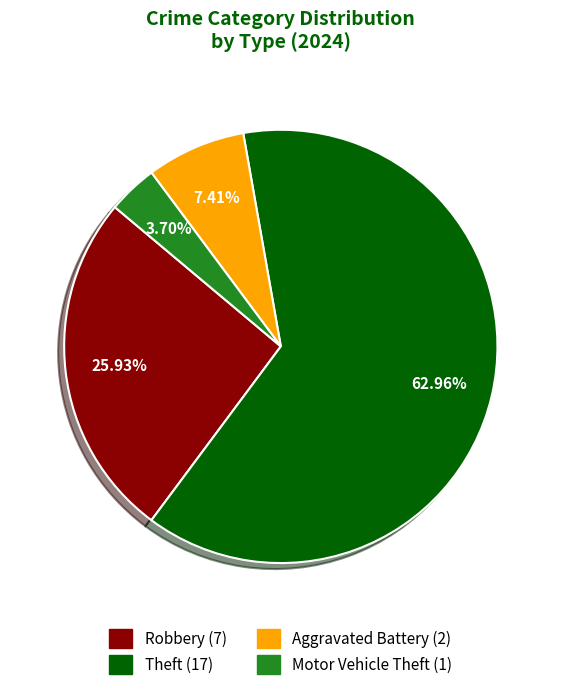

Is there any slice that represents more than half of the pie?

Yes